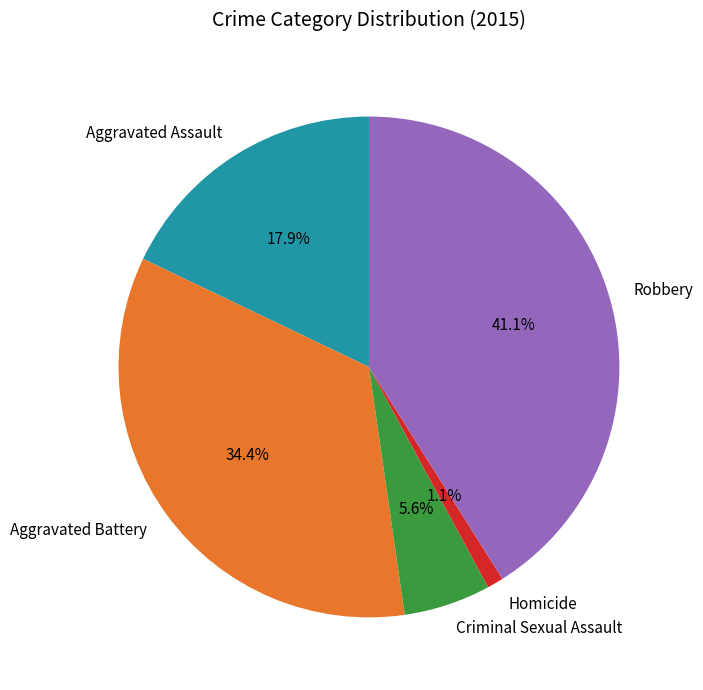

The Robbery slice represents 49% of the pie. True or false?

False